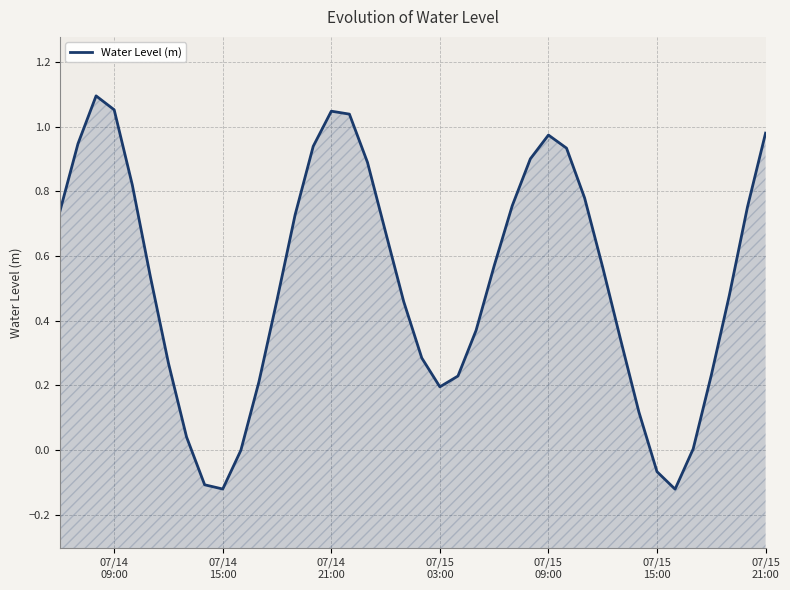

Does the chart have visible grid lines?

Yes